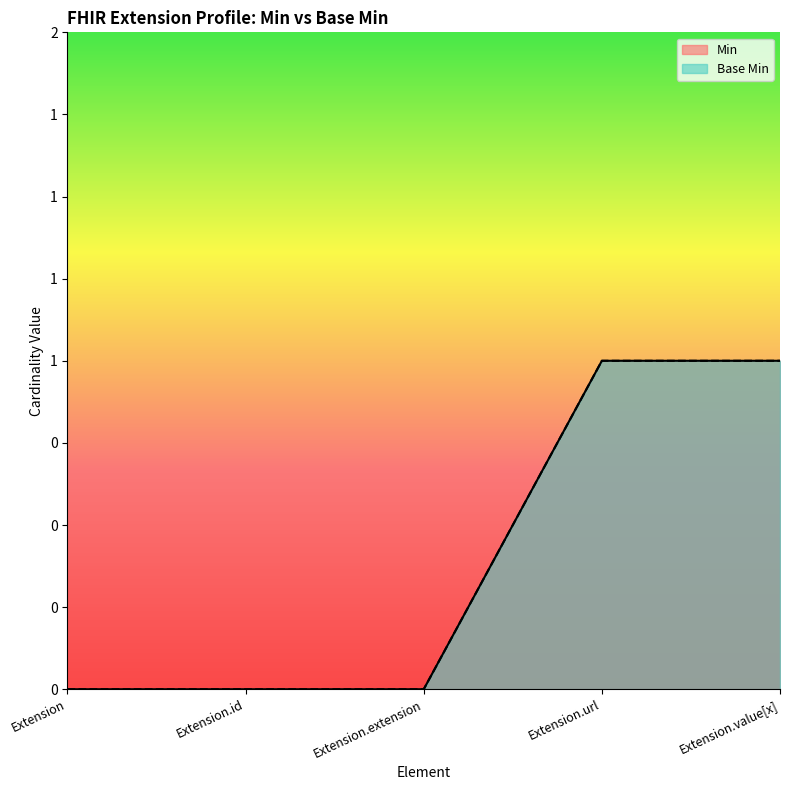

Which series has the widest spread of values?

Min